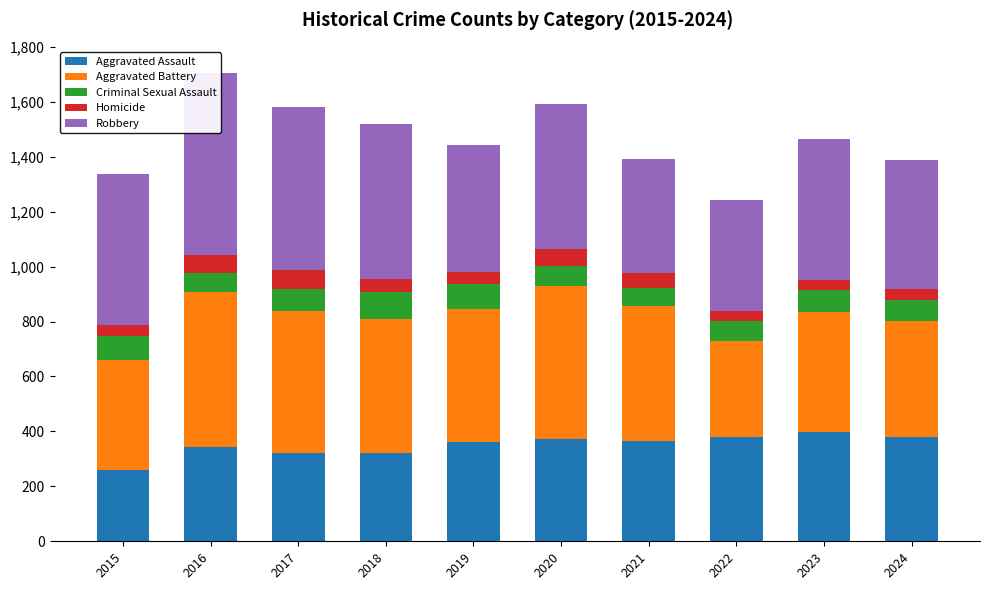

Which series changed the most between 2015 and 2019?

Aggravated Assault